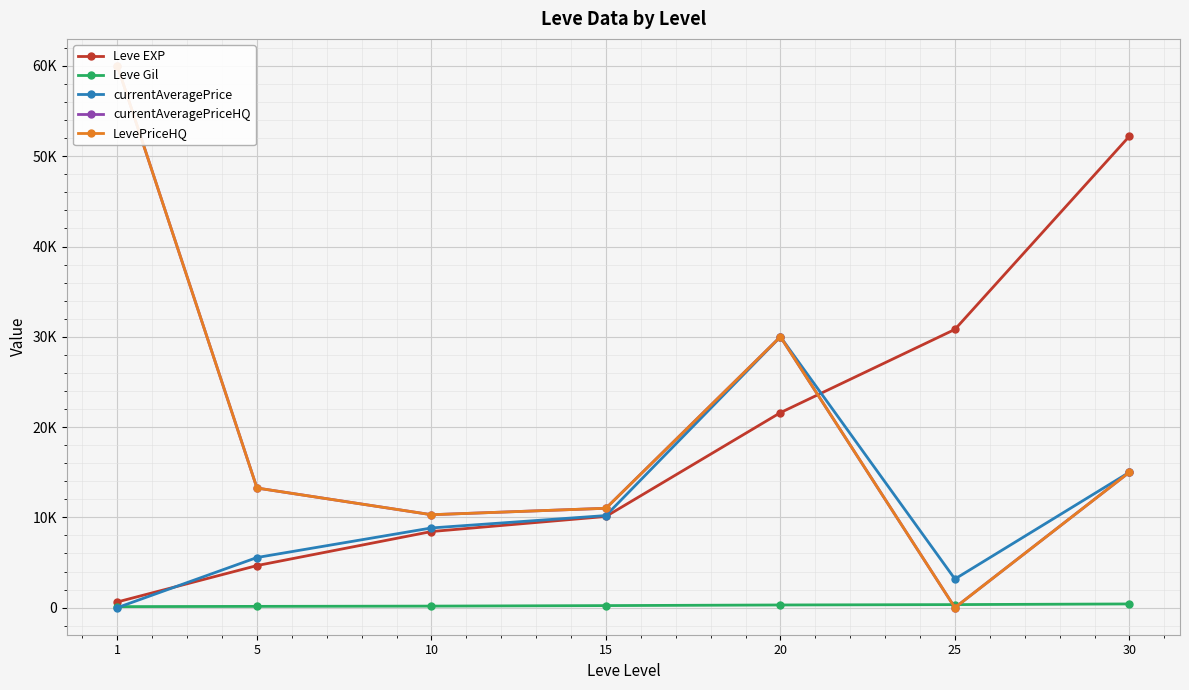

True or false: currentAveragePriceHQ and Leve EXP intersect in this chart.

True